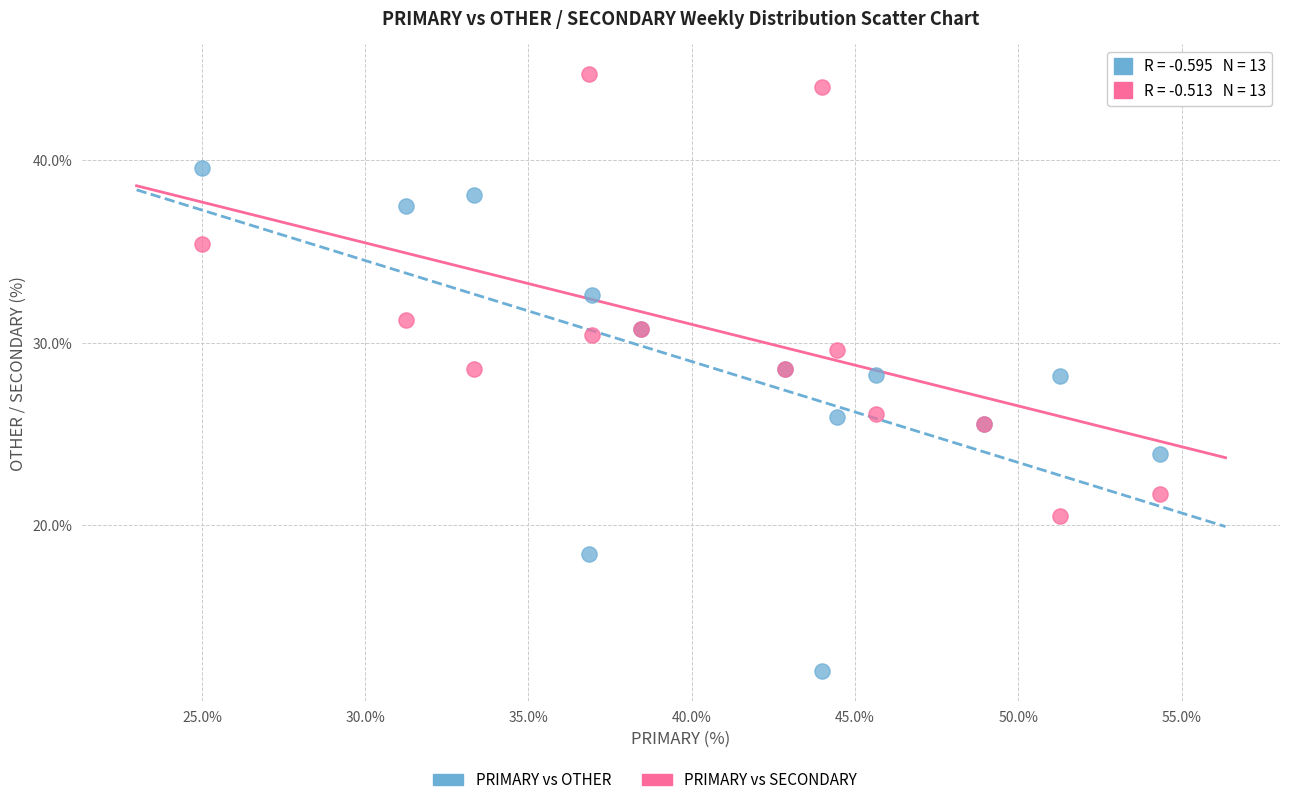

Which series has the largest Y range (max minus min)?

PRIMARY vs OTHER